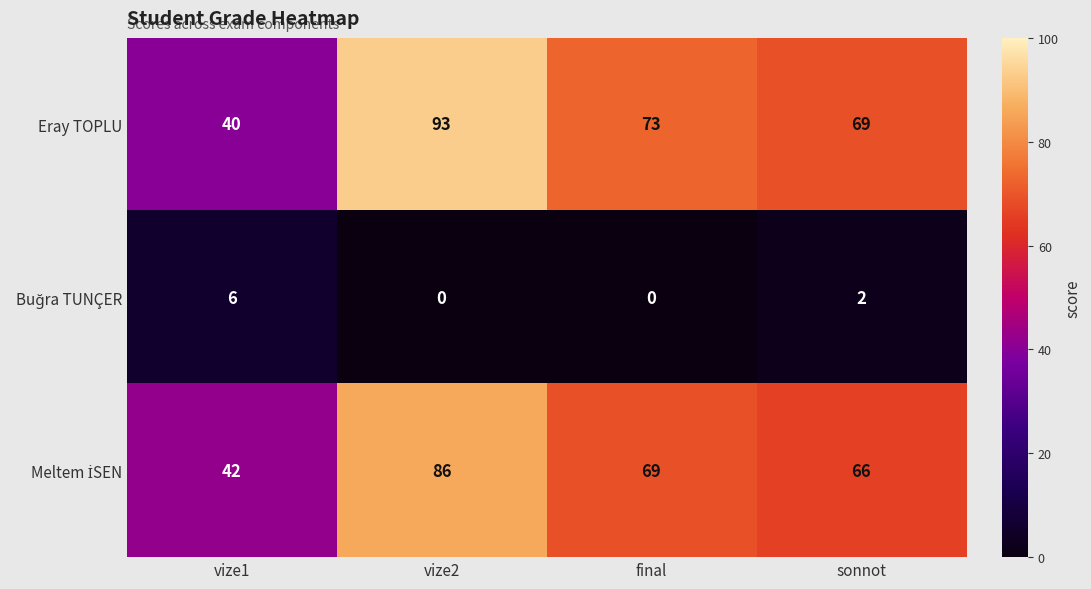

Read the Eray TOPLU value at sonnot, to the nearest 10.

70